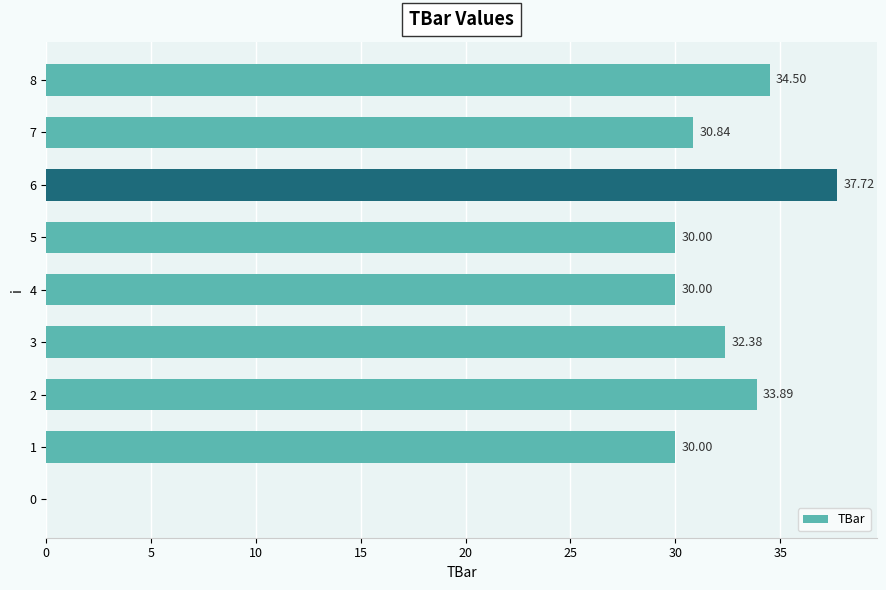

What is the sum of all values?

259.3